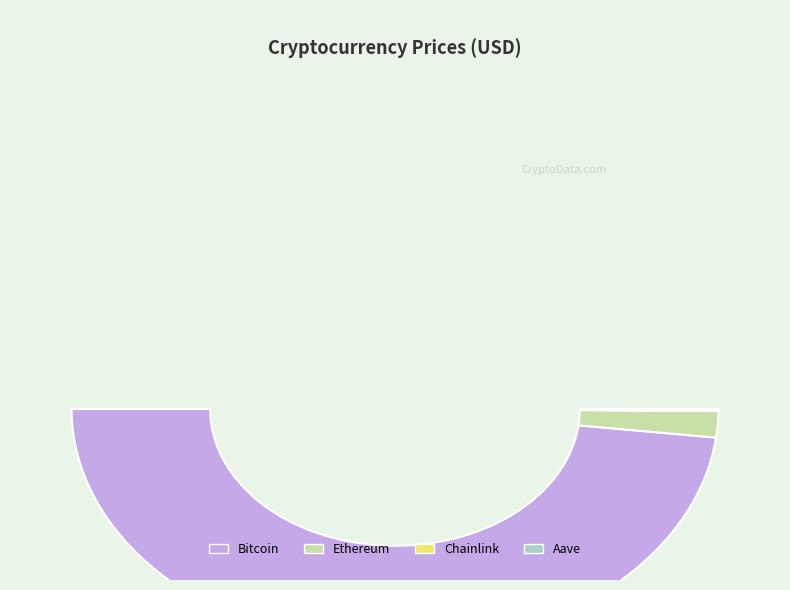

The Bitcoin slice represents 87% of the pie. True or false?

False